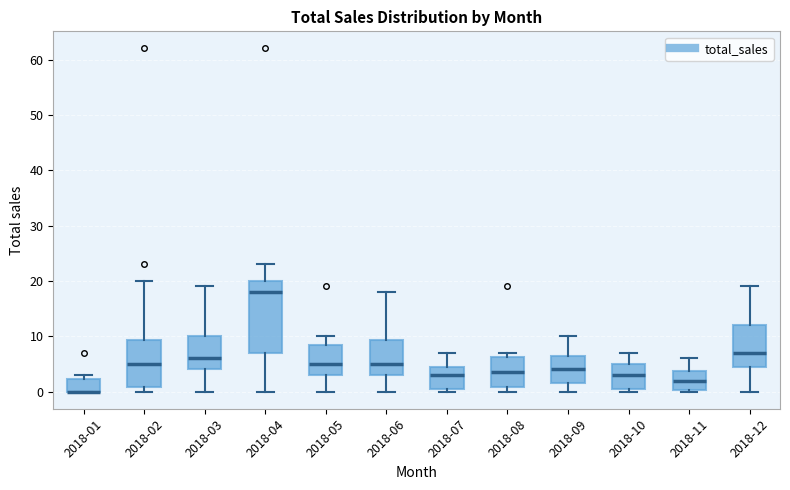

Where is the lower edge of the box for 2018-10 on the y-axis? The values are not printed on the chart, so give them approximately, as read against the axis.

1